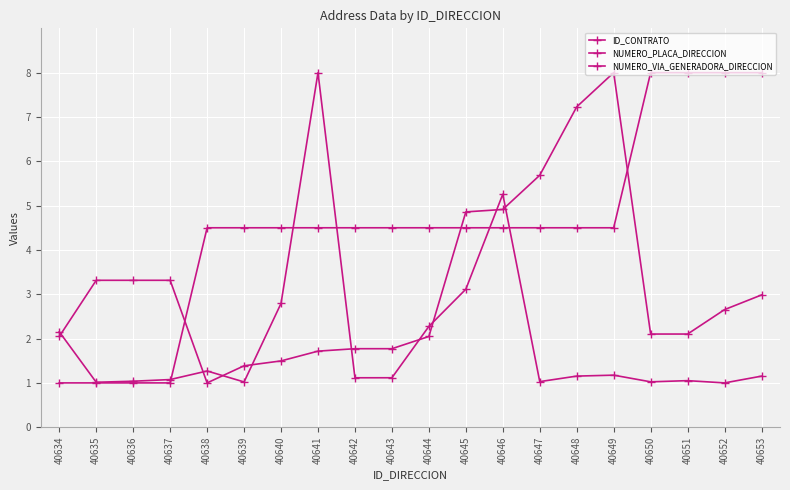

How many lines are shown in the chart?

3